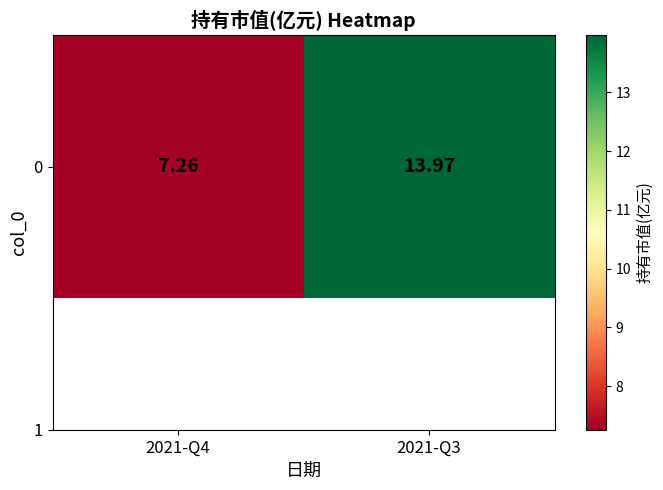

What is the smallest value displayed?

7.3